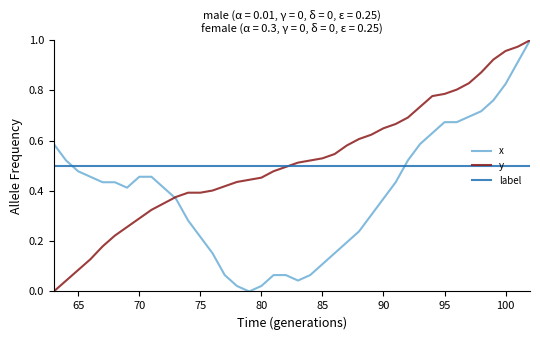

True or false: x and label cross at least once.

True